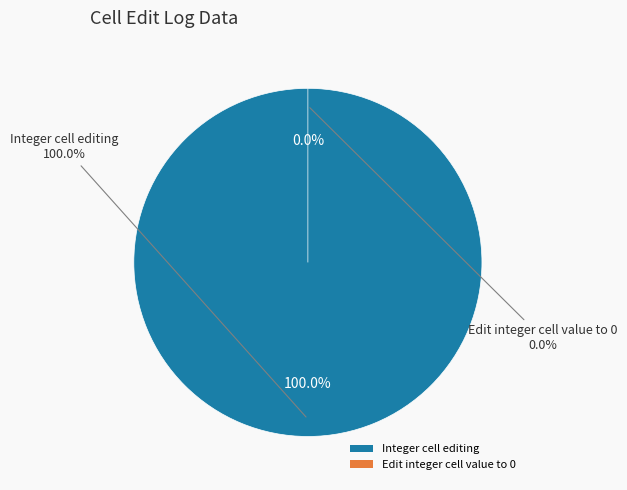

What is the total percentage of Edit integer cell value to 0 and Integer cell editing?

100.0%